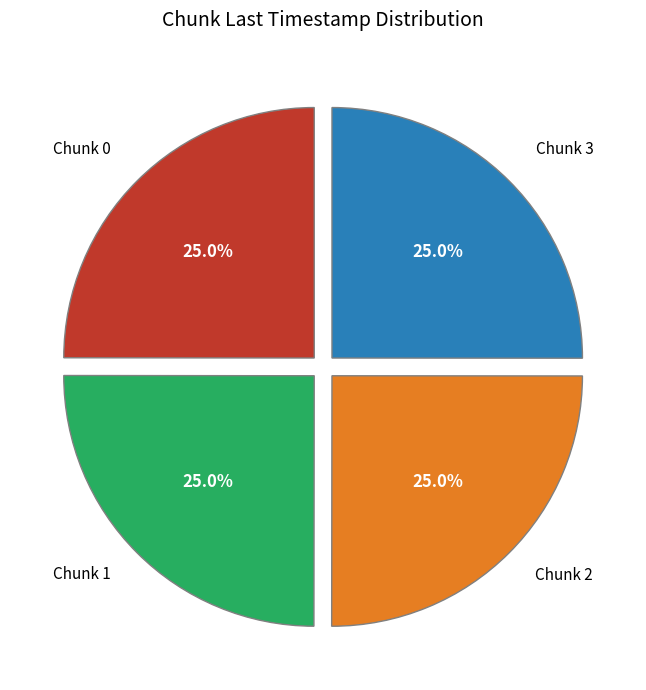

Is there a majority slice in this chart?

No